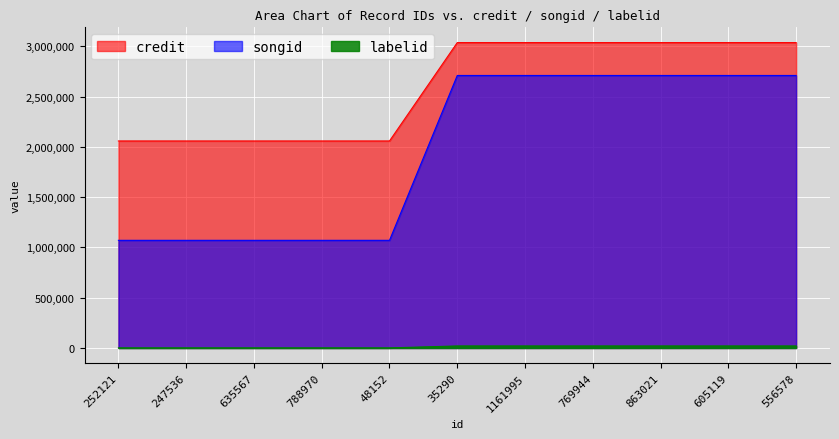

Which series has the largest range (max minus min)?

songid